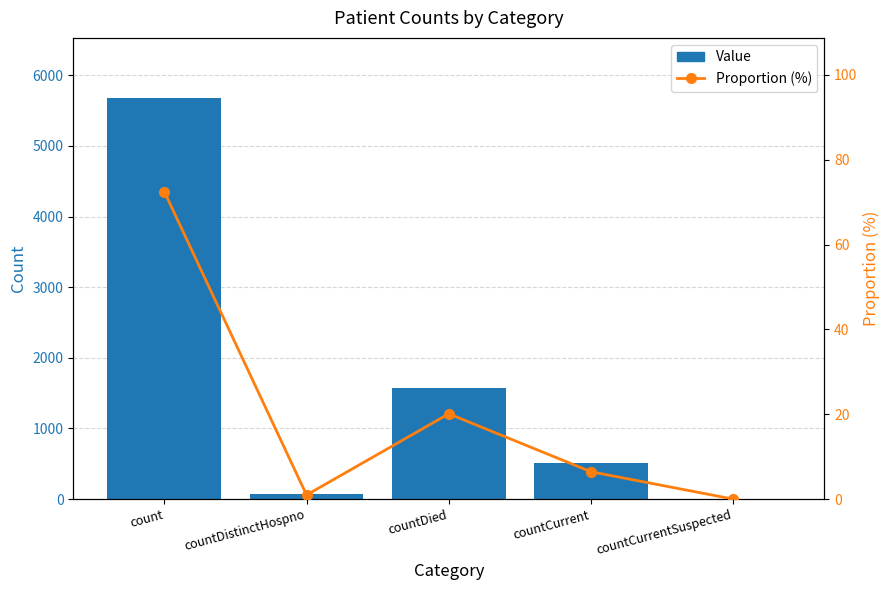

Reading left to right, extract all data points from this chart.

Value: 5677.0	76.0	1575.0	505.0	0.0
Proportion (%): 72.5	1.0	20.1	6.4	0.0